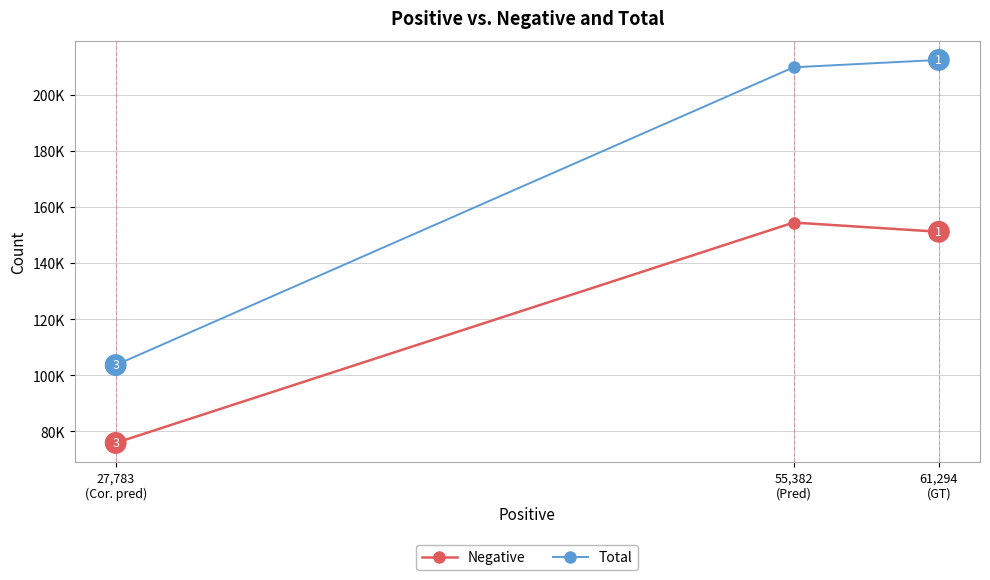

What position from the left is 55,382
(Pred)?

2